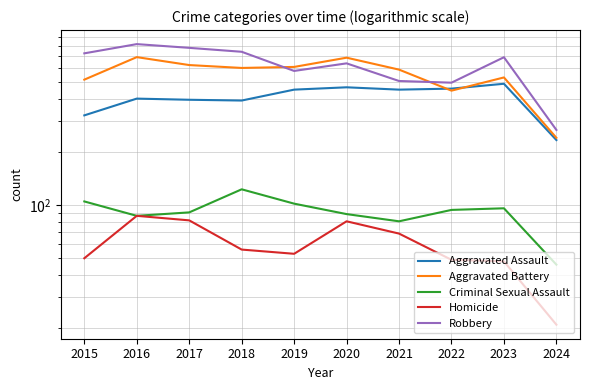

Reading left to right, what are all the values shown in this chart?

Aggravated Assault: 323	402	396	392	452	466	452	458	488	234
Aggravated Battery: 515	691	623	600	608	686	587	446	530	241
Criminal Sexual Assault: 105	87	91	123	102	89	81	94	96	46
Homicide: 50	87	82	56	53	81	69	49	48	21
Robbery: 726	819	780	741	577	637	506	495	690	267